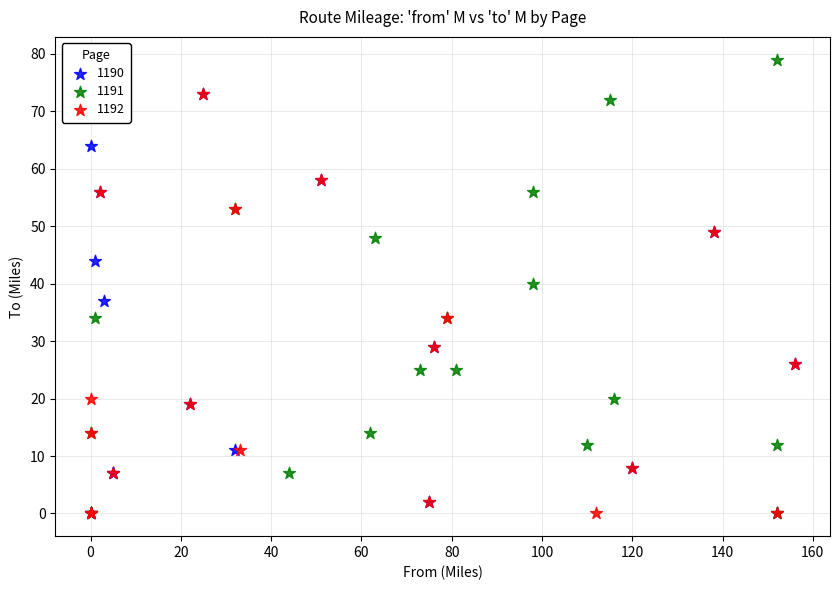

Which series reaches the maximum Y coordinate?

1191